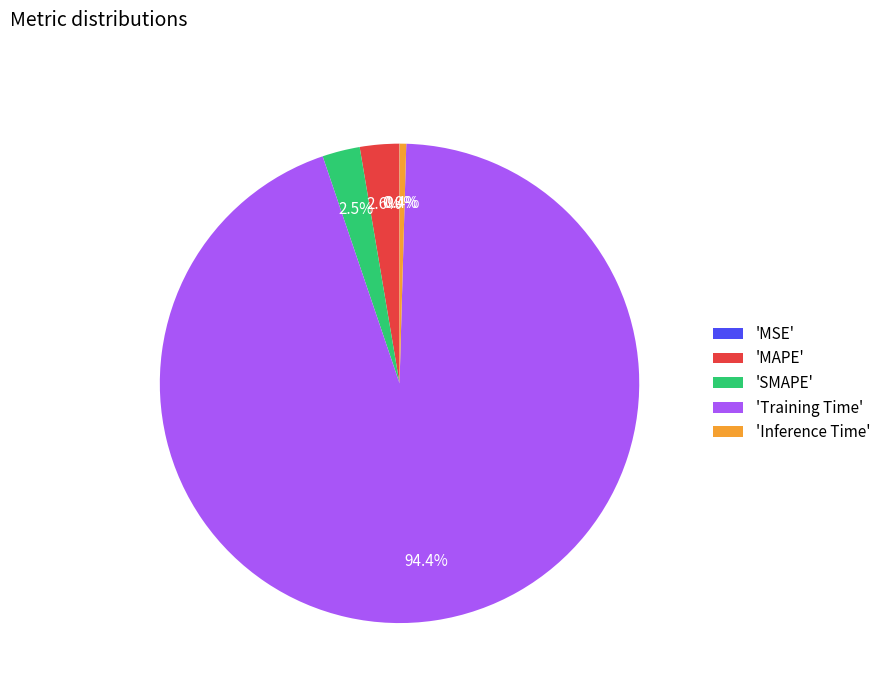

What is the largest slice in the pie chart?

'Training Time'